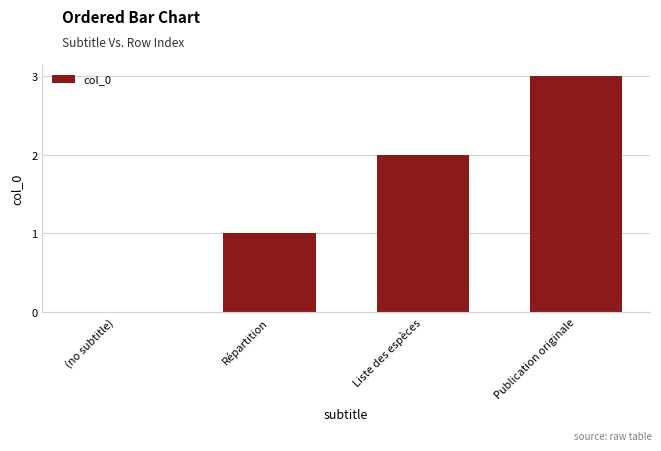

At which category does the chart reach its peak across all series?

Publication originale